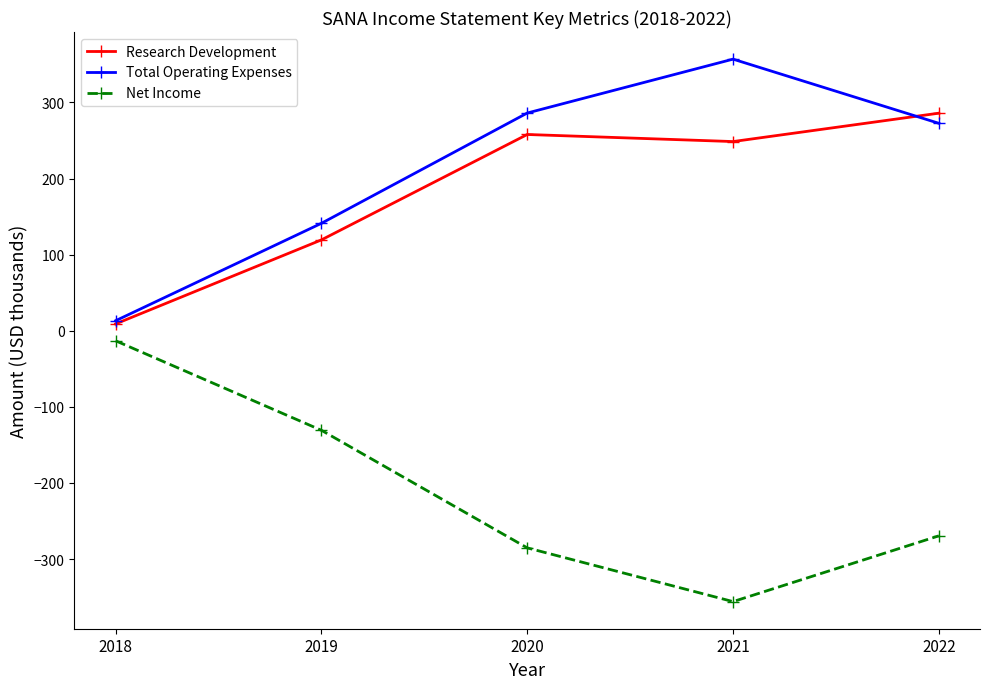

How many values in the Total Operating Expenses series exceed 272?

3